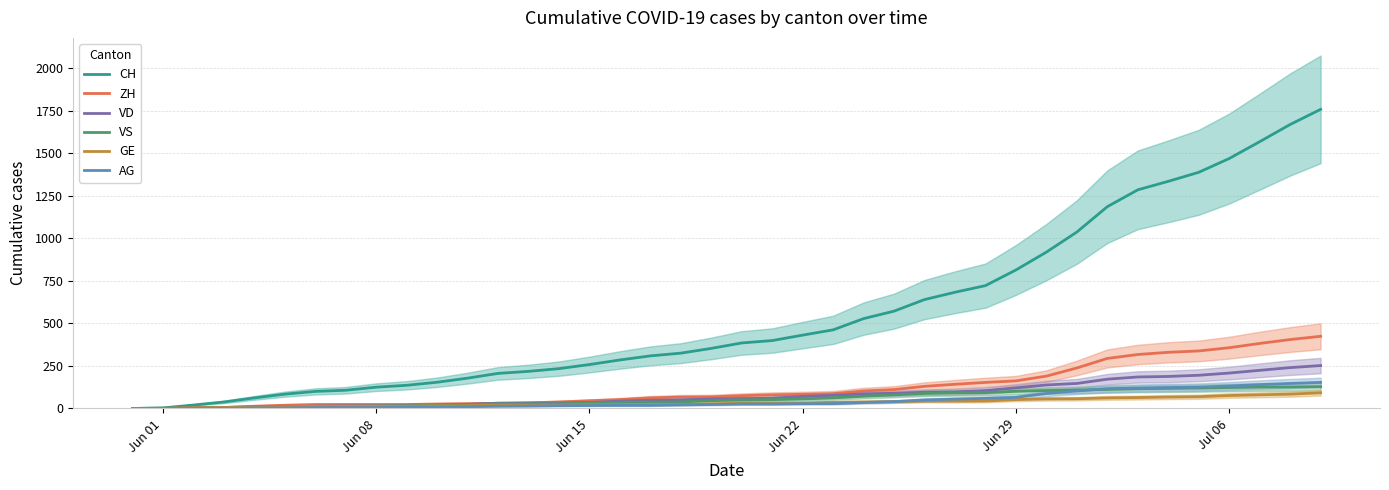

What is the maximum value for VS?

128